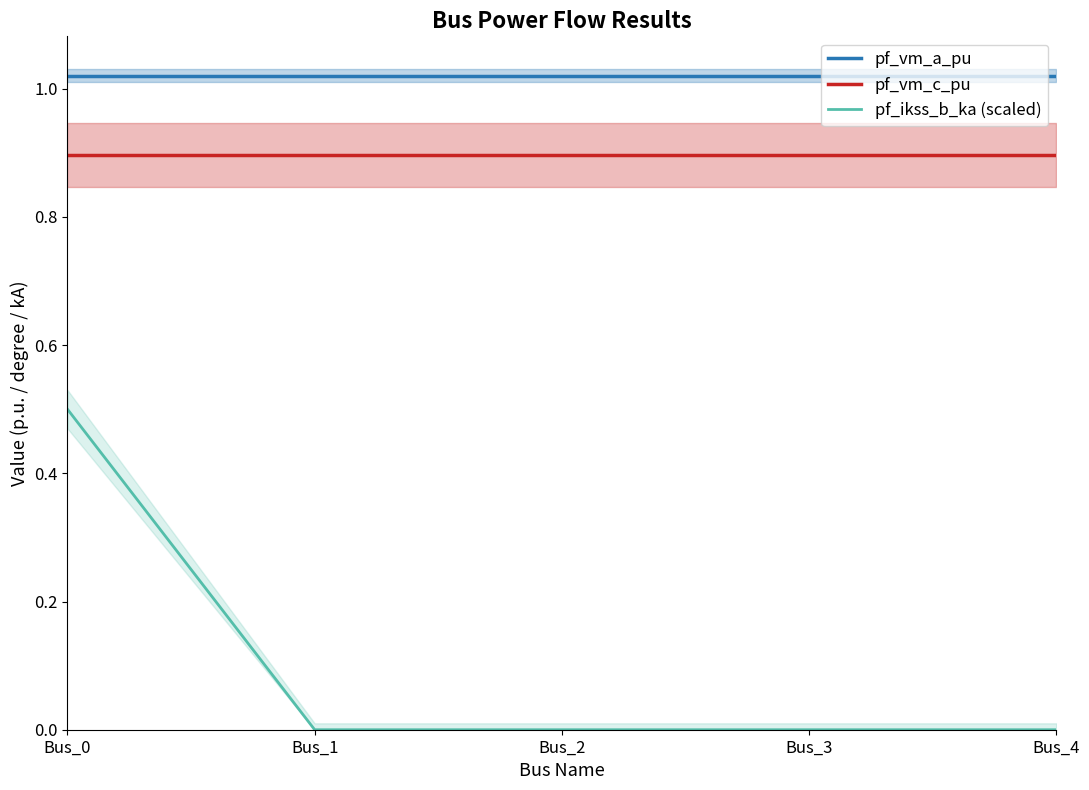

Reading left to right, list all the values displayed in this chart.

pf_vm_a_pu: 1.0	1.0	1.0	1.0	1.0
pf_vm_c_pu: 0.9	0.9	0.9	0.9	0.9
pf_ikss_b_ka (scaled): 0.5	0.0	0.0	0.0	0.0